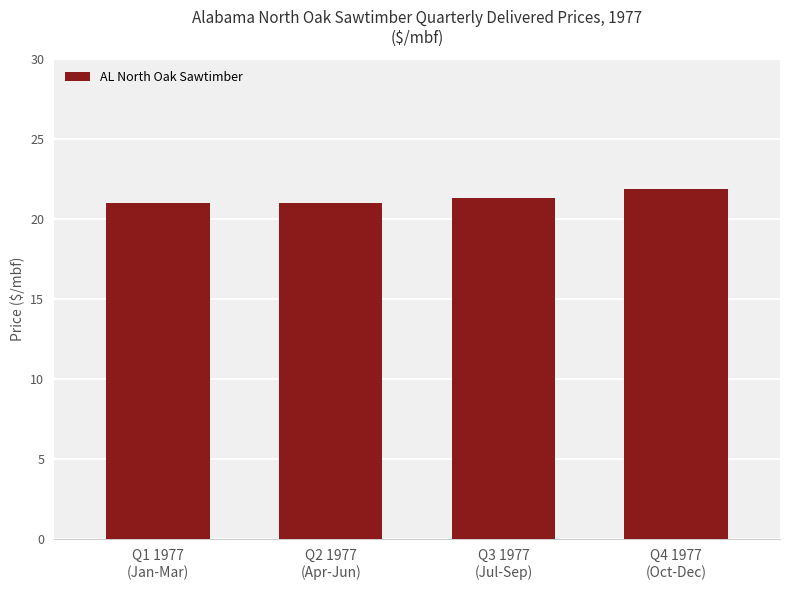

Does the chart contain any negative values?

No